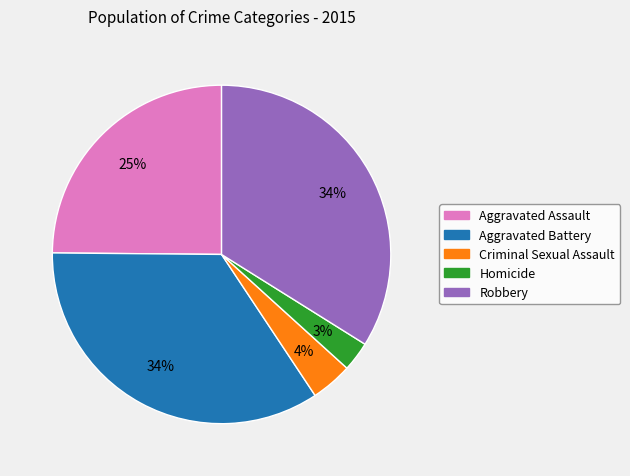

What is the smallest slice in the pie chart?

Homicide